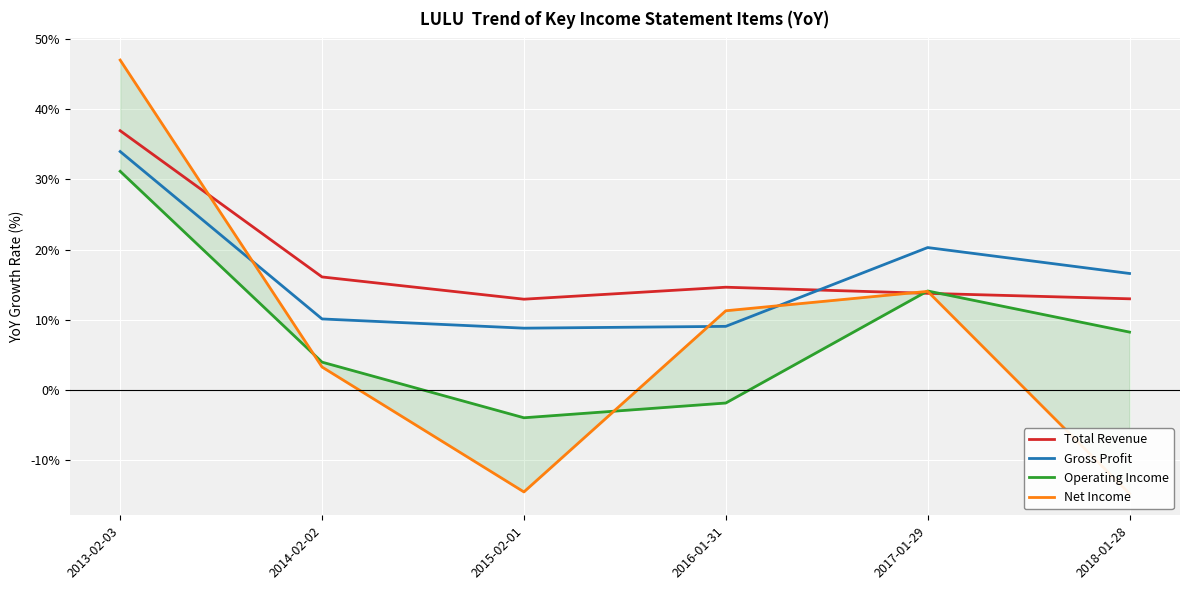

True or false: Operating Income has more than 0 points higher than both neighbors.

True